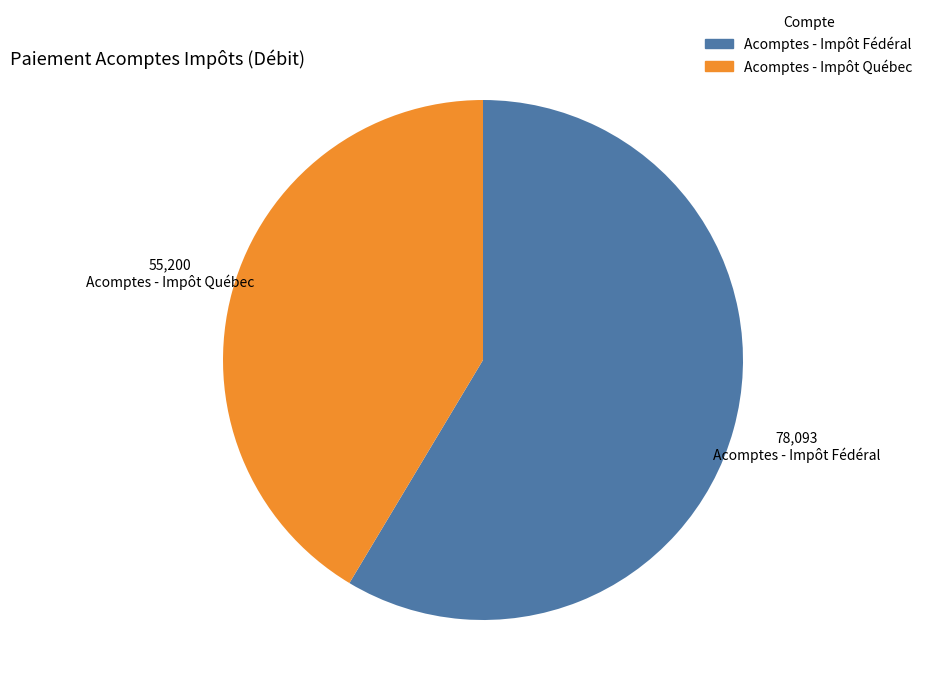

How many segments does this pie chart have?

2